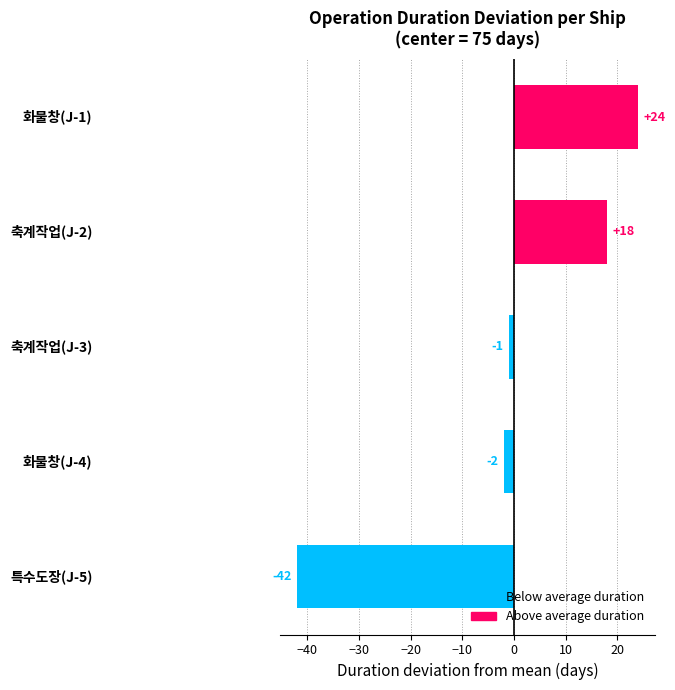

What is the greatest value displayed?

24